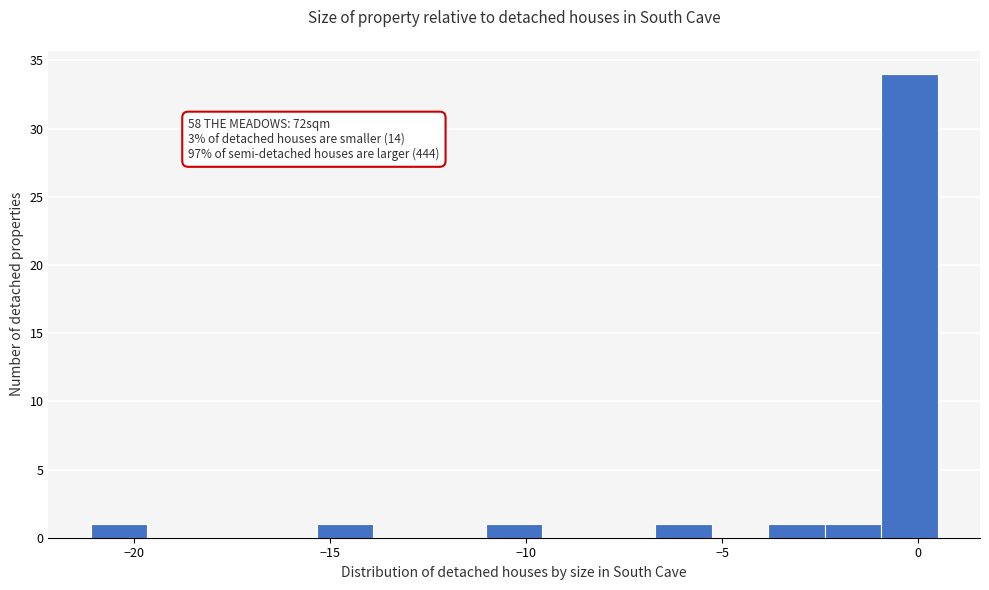

Around what value on the x-axis is the tallest bar? Give the approximate position of its centre, as read against the axis.

0.0